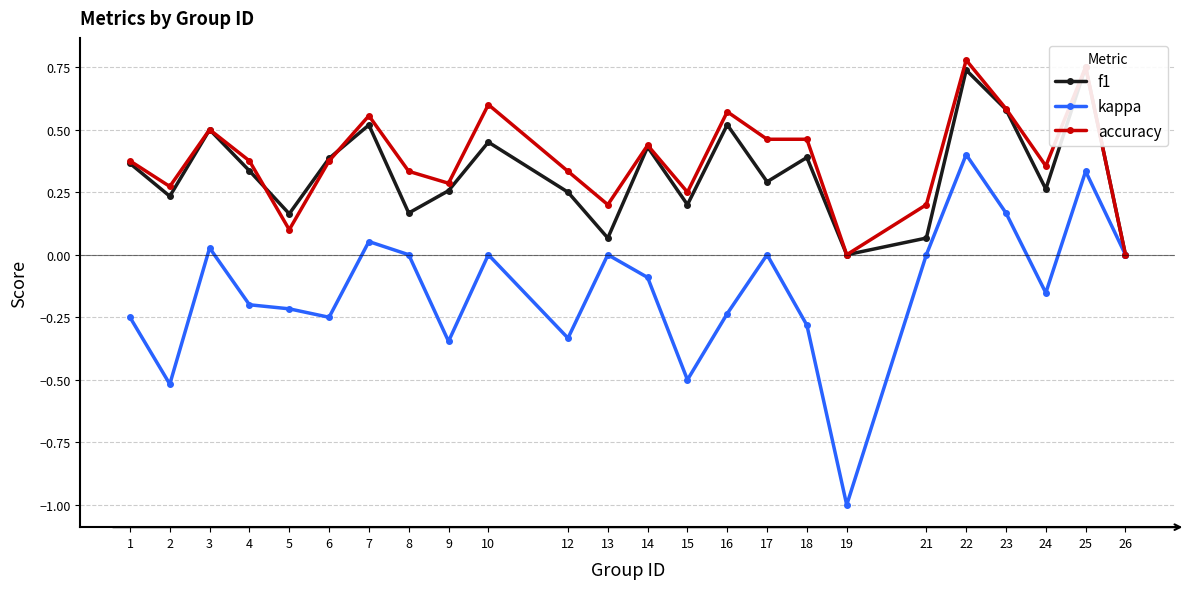

What is the average value of the kappa series?

-0.1